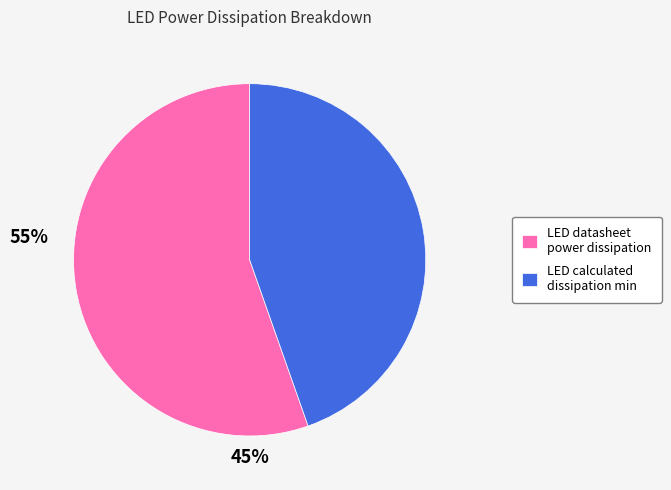

Between LED calculated dissipation min and LED datasheet power dissipation, which is larger?

LED datasheet power dissipation